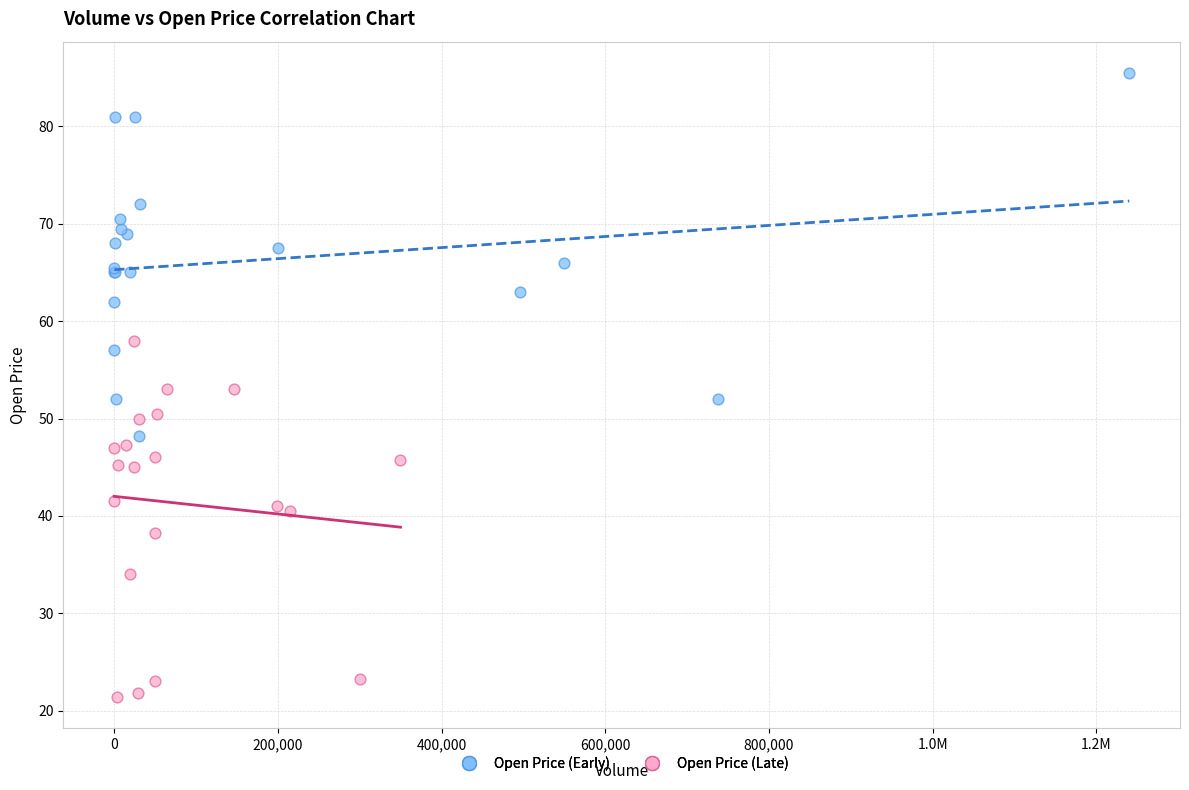

Which series reaches the minimum Y coordinate?

Open Price (Late)